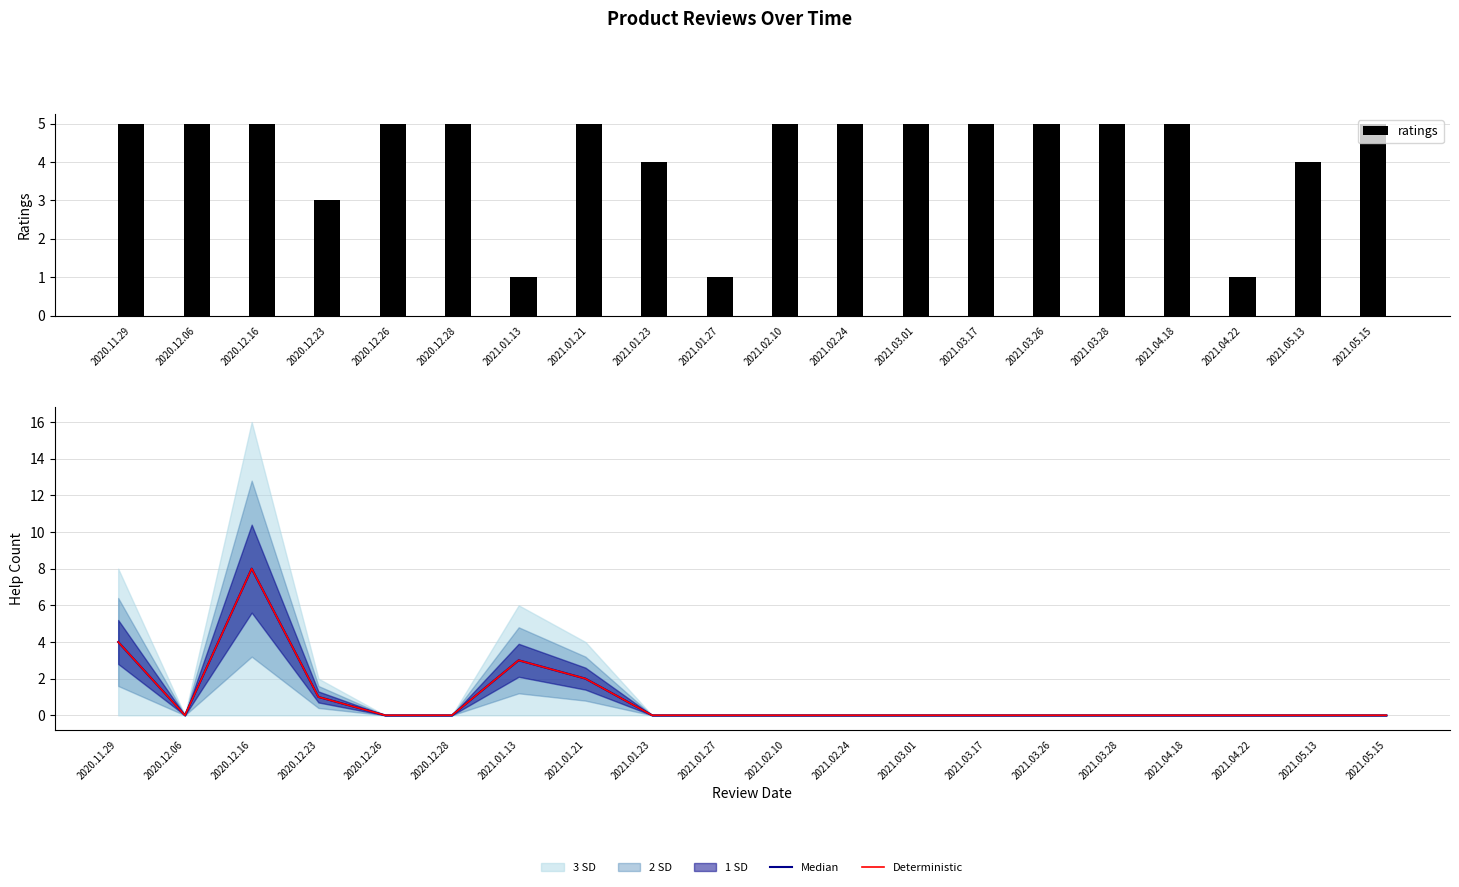

The value of Deterministic at 2021.01.21 is 3. True or false?

False